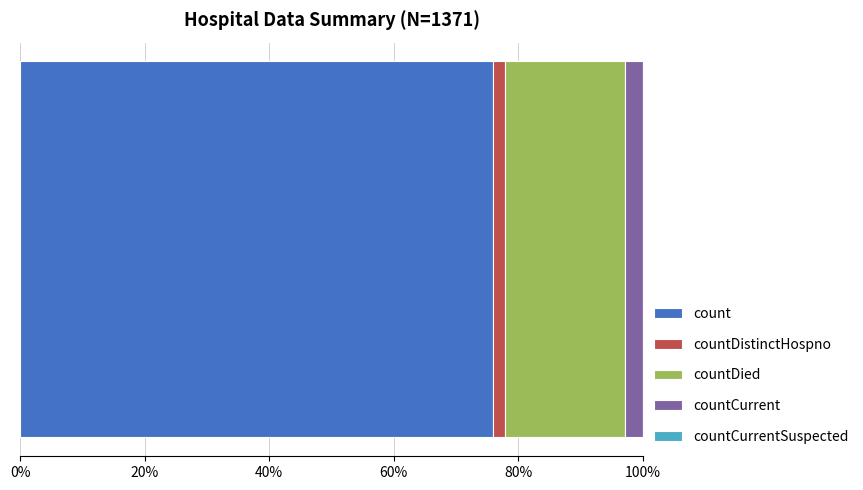

Reading right to left, transcribe all the data shown in this chart.

0	52	349	33	1371